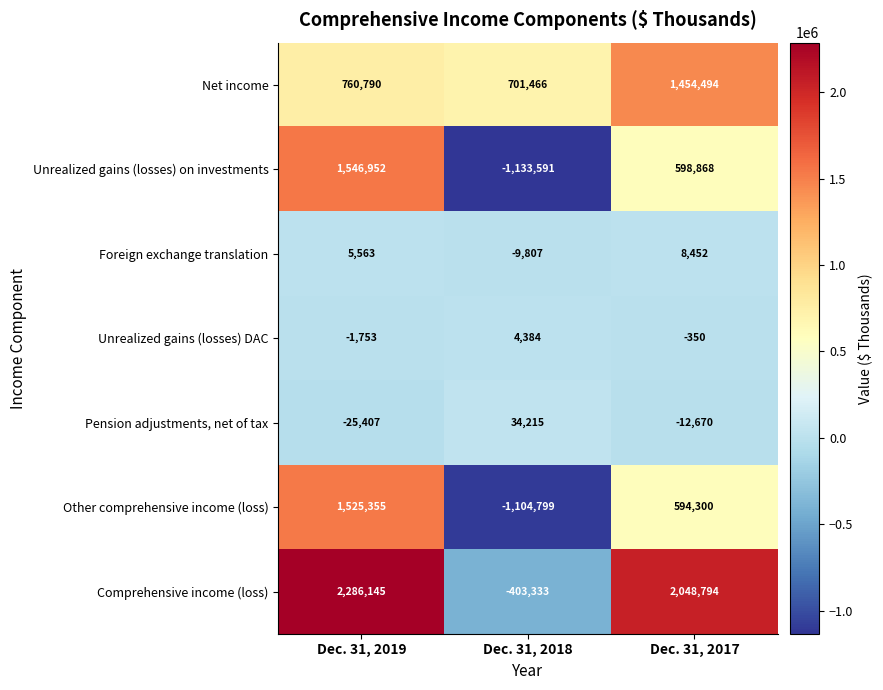

What is the sum of the Other comprehensive income (loss) values at Dec. 31, 2018 and Dec. 31, 2017?

-510499